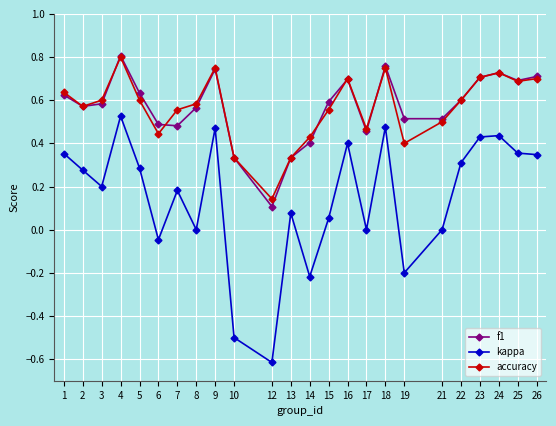

In accuracy, how many points are higher than both neighbors (excluding endpoints)?

5